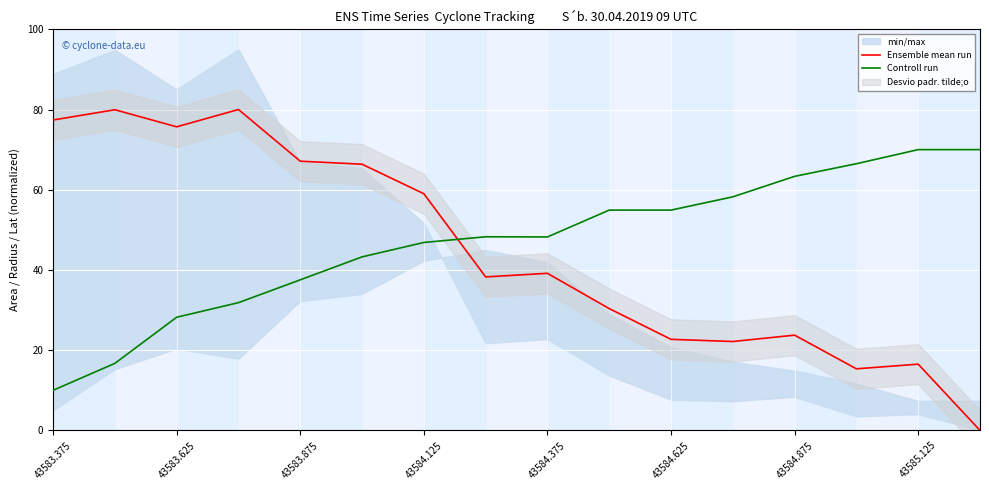

At which label is Ensemble mean run closest to 40?

43584.375